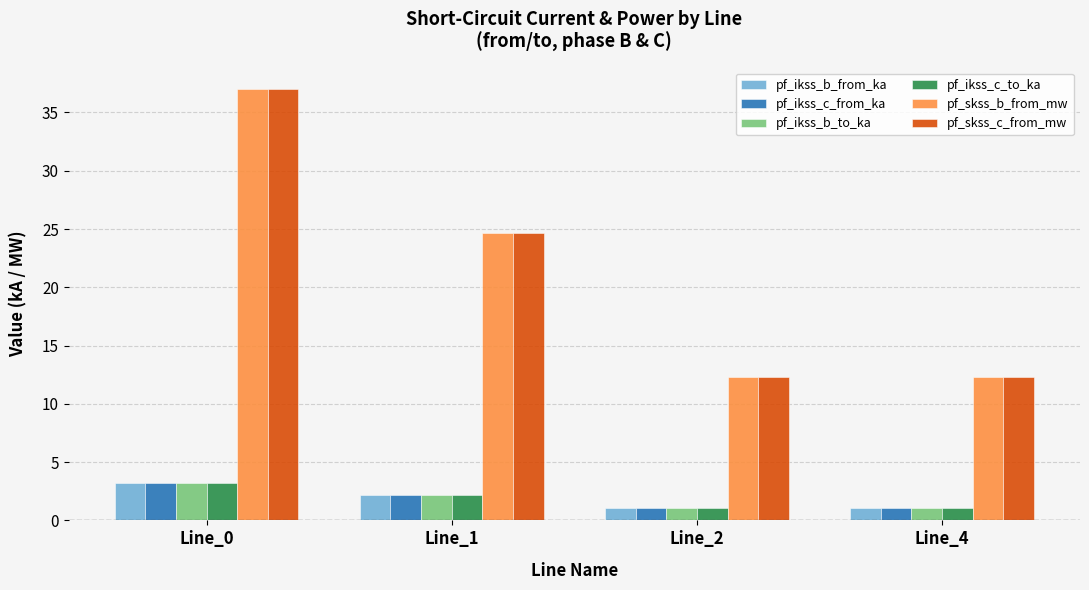

Read the pf_ikss_c_from_ka value at Line_0.

3.2